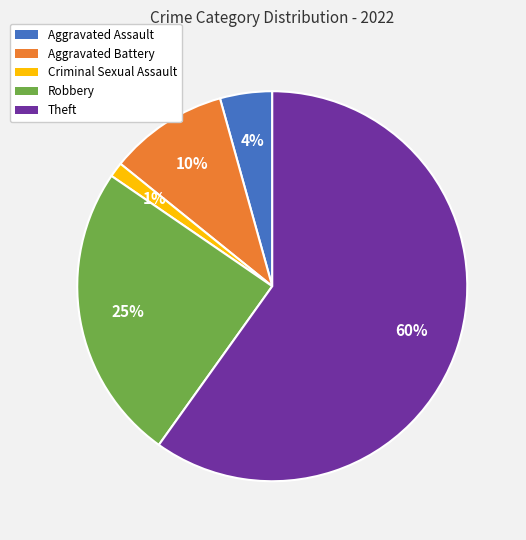

Rank the categories by value from lowest to highest.

Criminal Sexual Assault, Aggravated Assault, Aggravated Battery, Robbery, Theft